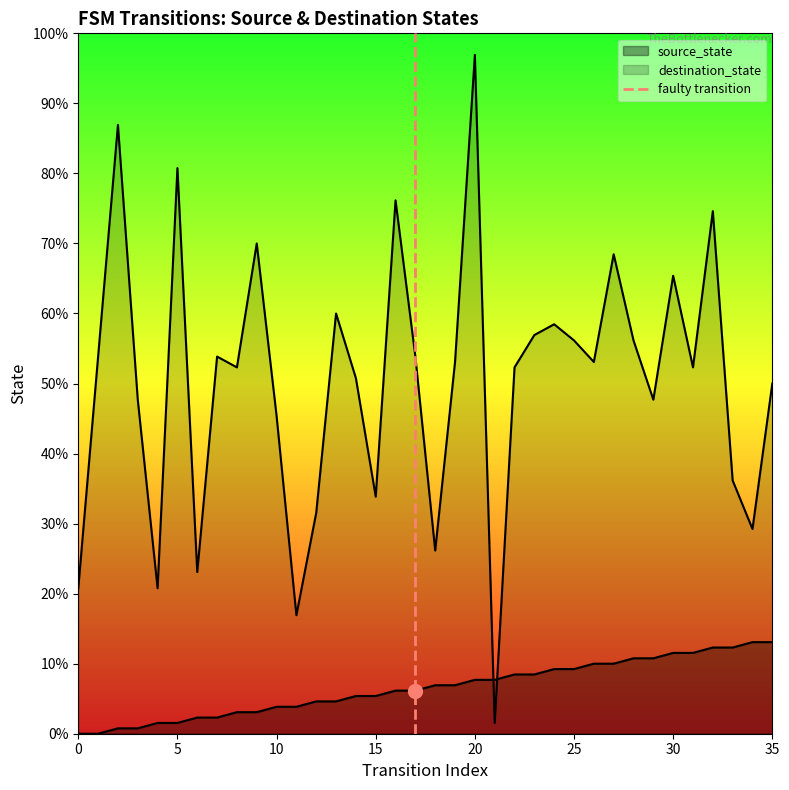

Between 0 and 5, which is larger?

5